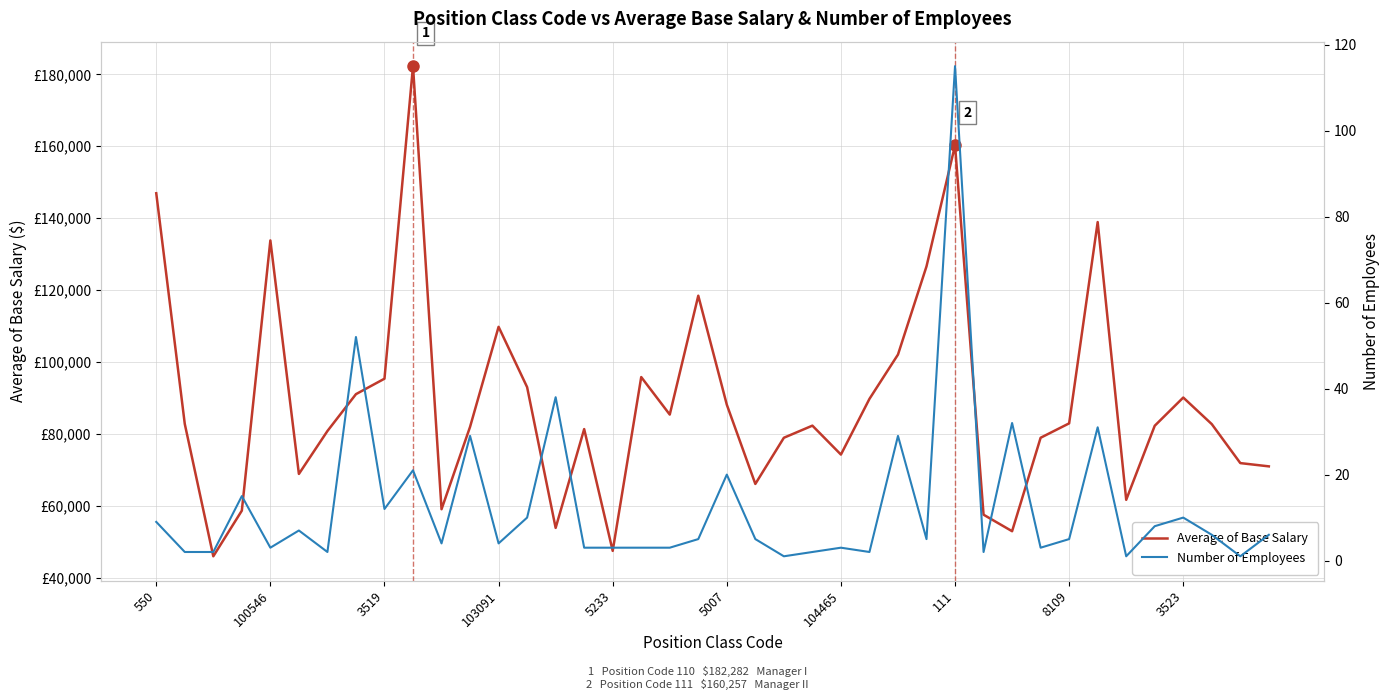

Between 15 and 22, which series saw the biggest shift?

Average of Base Salary